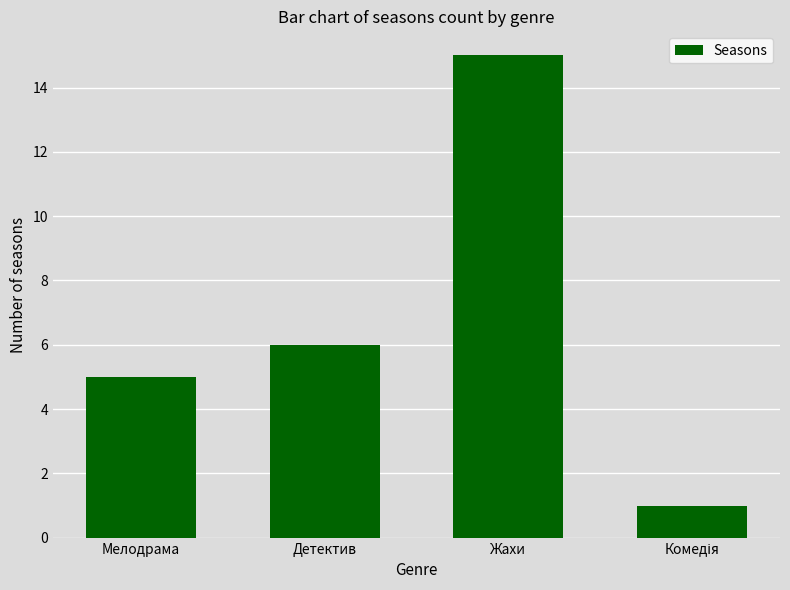

What is the minimum value shown in the chart?

1